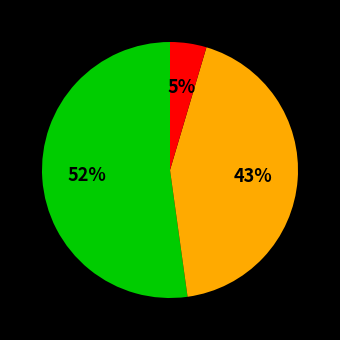

How many segments does this pie chart have?

3